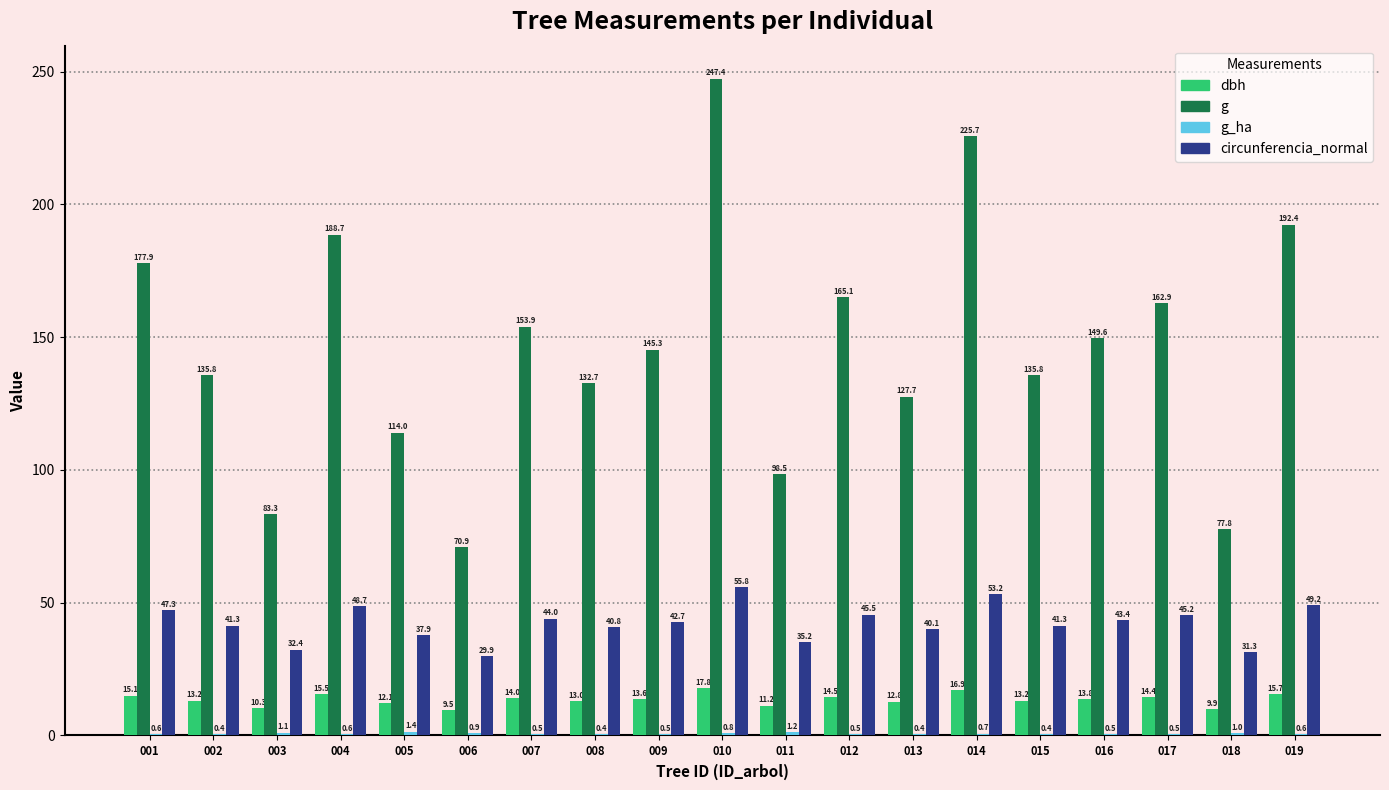

Which series has the largest total across all categories?

g